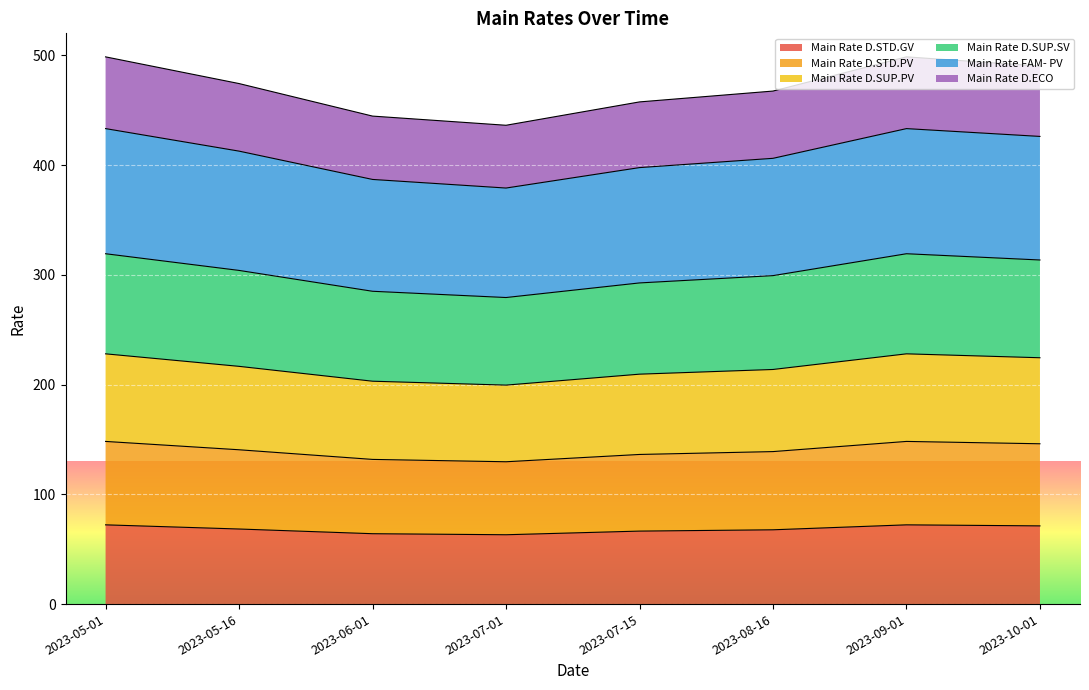

What is the minimum value for Main Rate D.STD.GV?

63.2